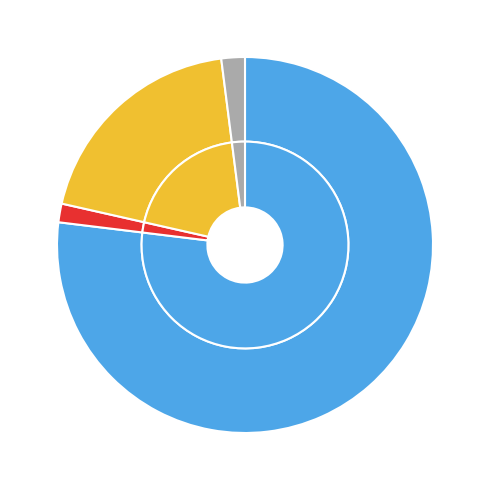

Which category has the smallest portion of the pie?

countCurrent